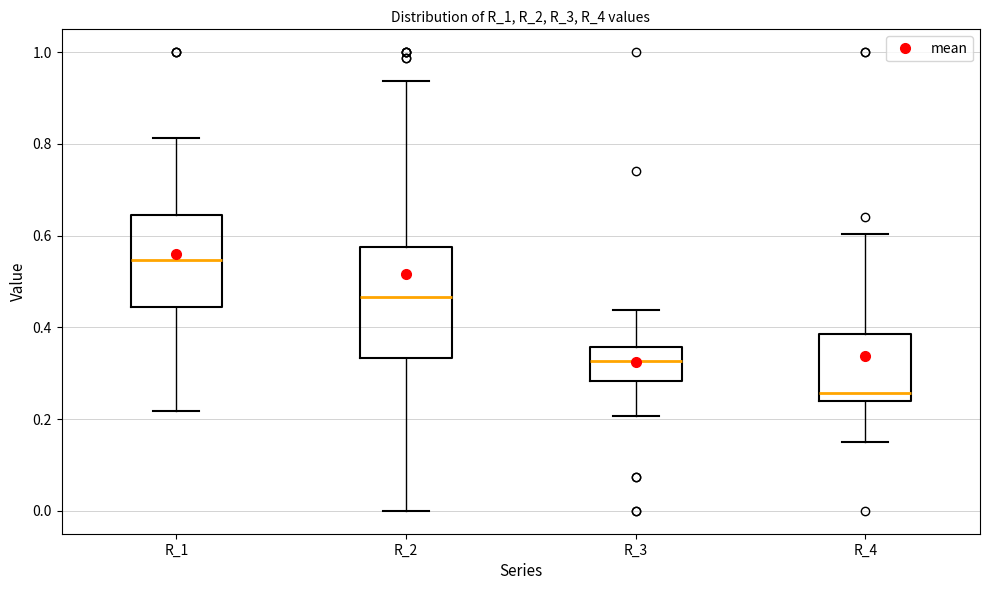

Reading left to right, transcribe this box plot: for each box, give where its median line is, the range the box spans, and where its two whiskers end, as read against the y-axis. The values are not printed on the chart, so give them approximately, as read against the axis.

R_1: median 0.54, box 0.44 to 0.64, whiskers 0.22 to 0.82
R_2: median 0.46, box 0.34 to 0.58, whiskers 0.00 to 0.94
R_3: median 0.32, box 0.28 to 0.36, whiskers 0.20 to 0.44
R_4: median 0.26, box 0.24 to 0.38, whiskers 0.16 to 0.60